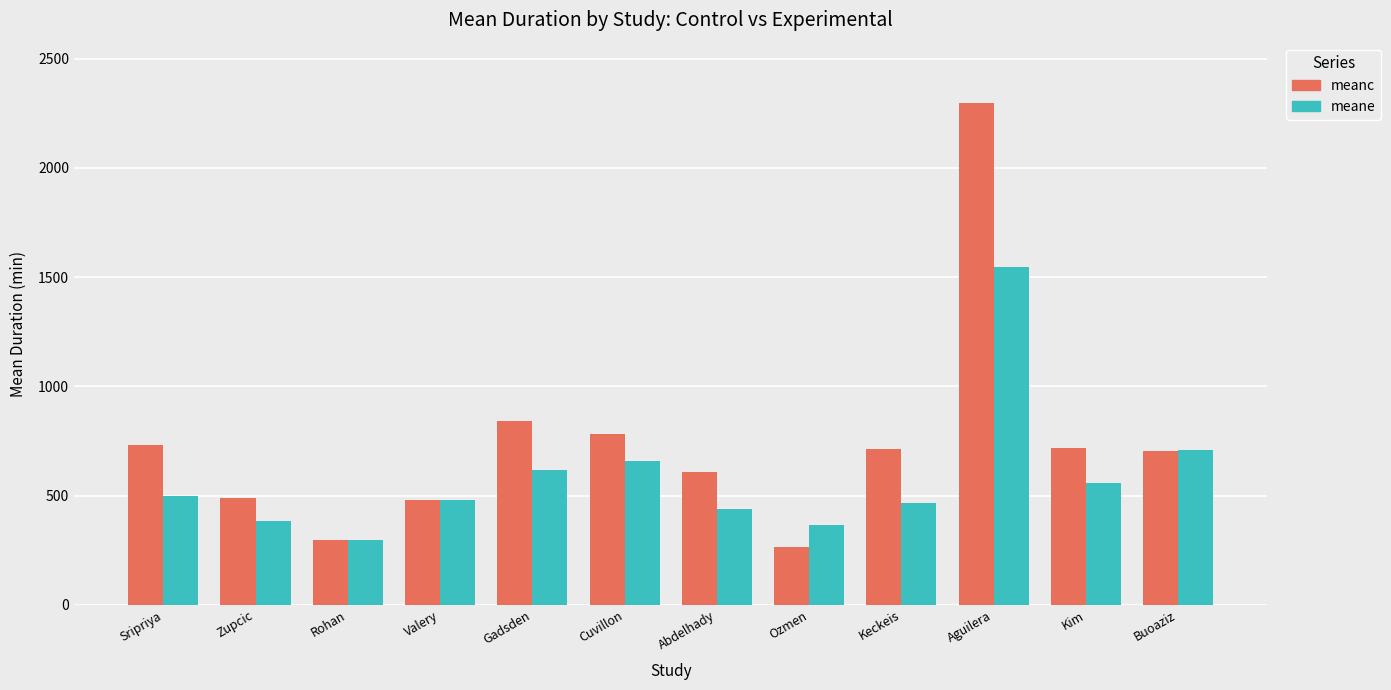

What is the difference between the maximum and minimum values in the meanc series?

2034.0